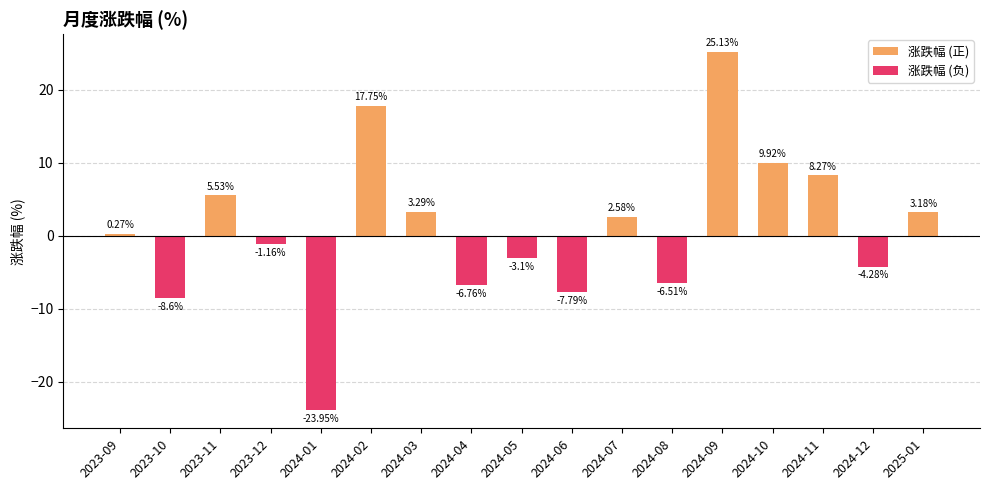

What is the lowest value of the 涨跌幅 (负) series?

-23.9